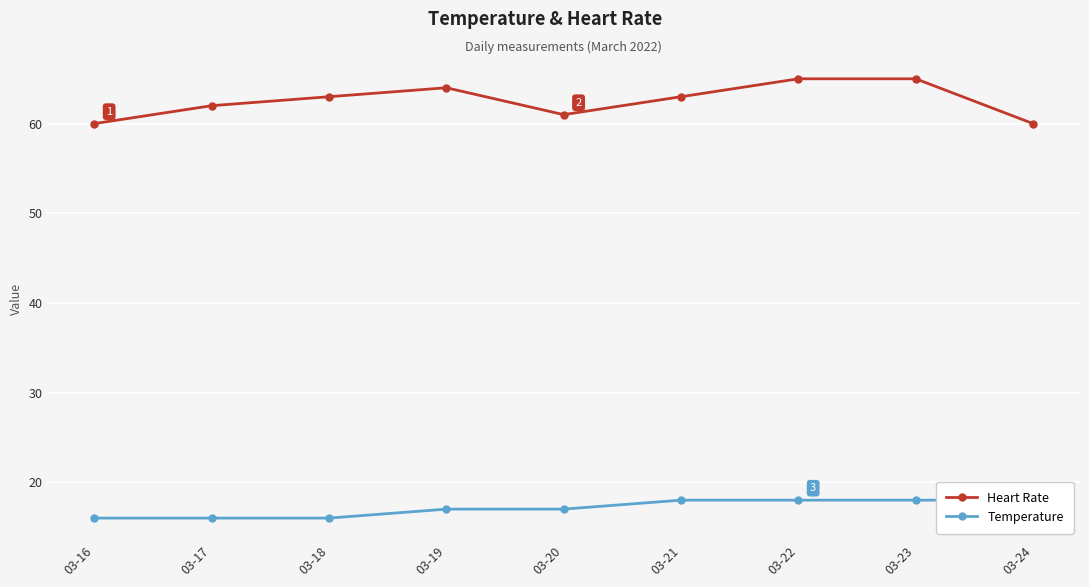

List the labels in order of Temperature value, largest first.

03-21, 03-22, 03-23, 03-24, 03-19, 03-20, 03-16, 03-17, 03-18